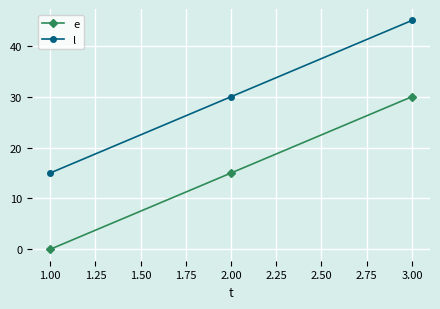

What is the sum of all e values?

45